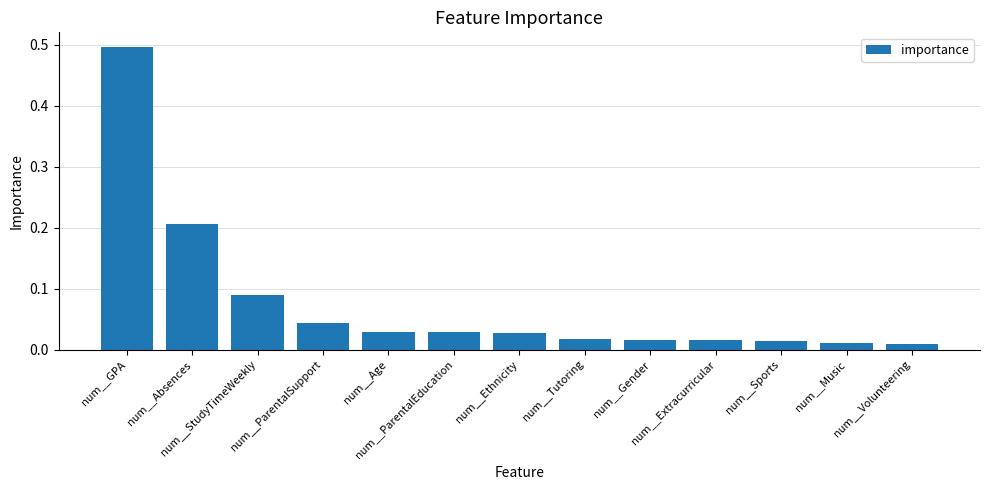

What is the greatest value displayed?

0.5